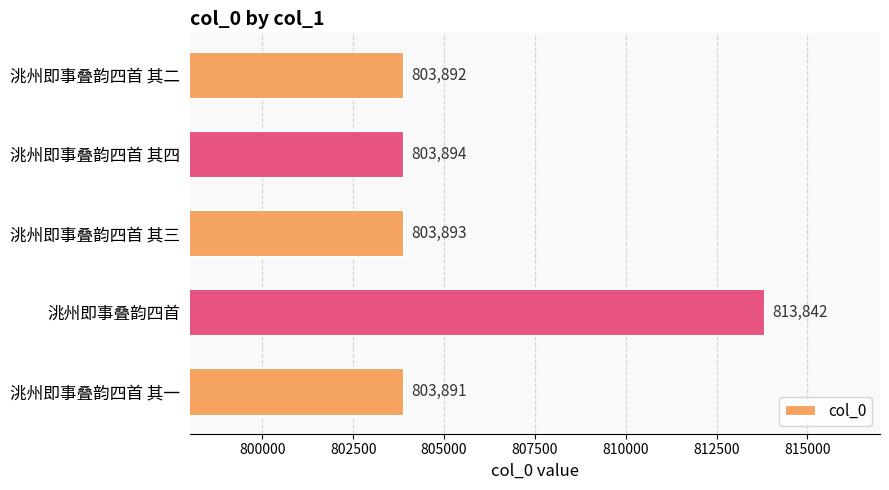

Reading bottom to top, extract all data points from this chart.

803891	813842	803893	803894	803892